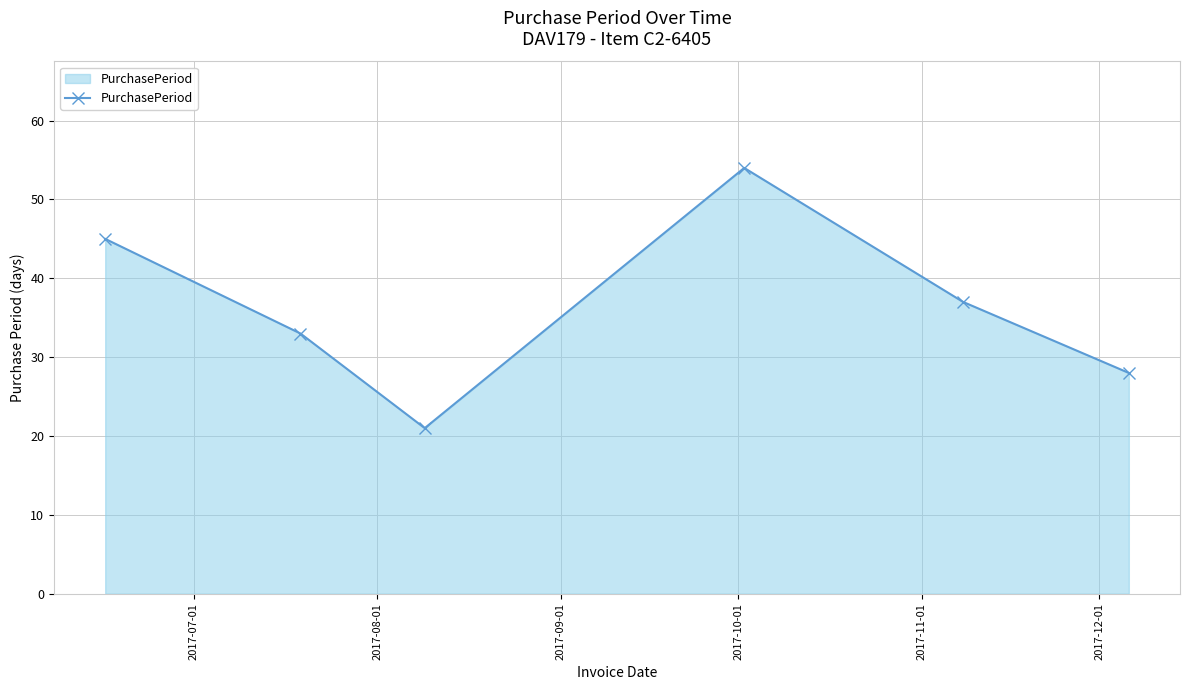

What is the difference between the maximum and second lowest values?

26